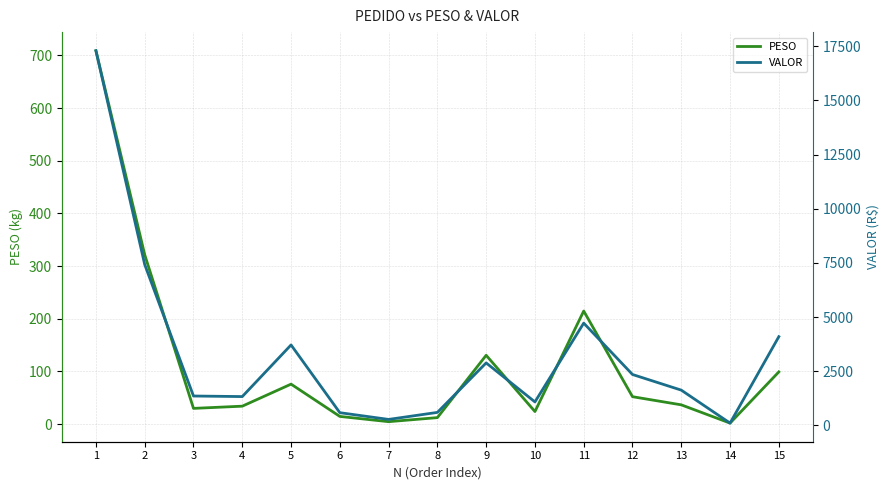

List the labels in order of PESO value, largest first.

1, 2, 11, 9, 15, 5, 12, 13, 4, 3, 10, 6, 8, 7, 14